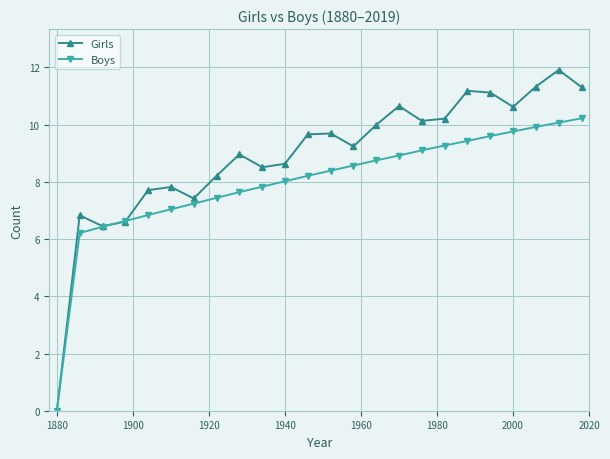

What is the value of the Boys point at the 11th from the left?

8.0